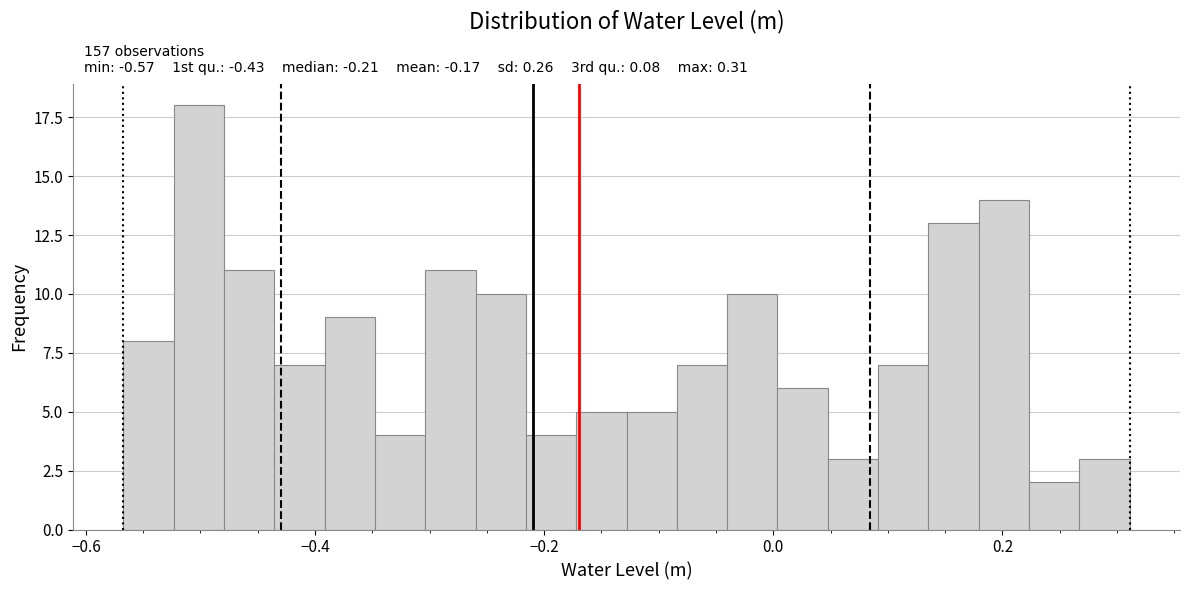

Read against the x-axis, roughly where is the centre of the tallest bar?

-0.50